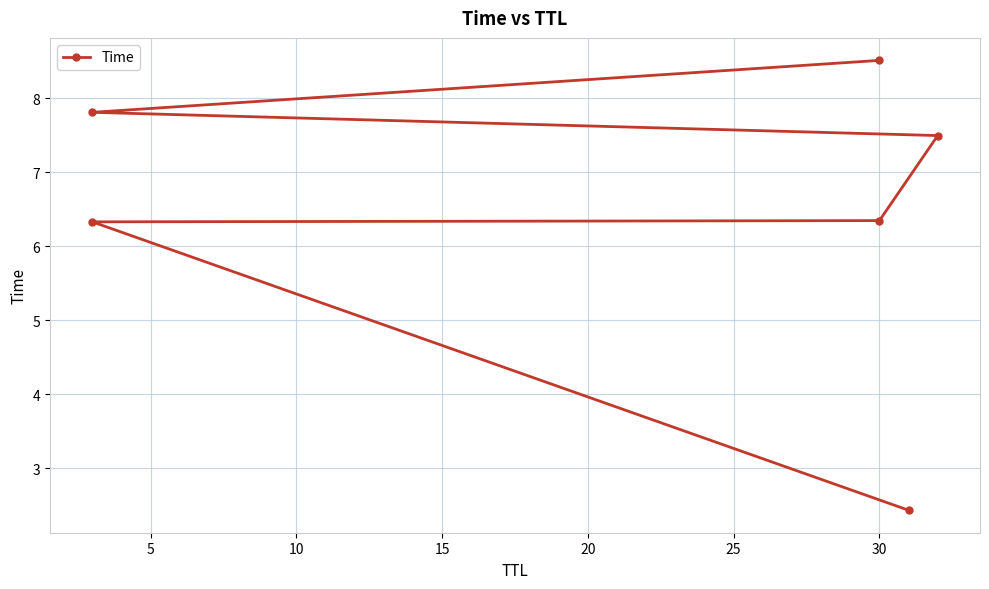

How many lines are shown in the chart?

1